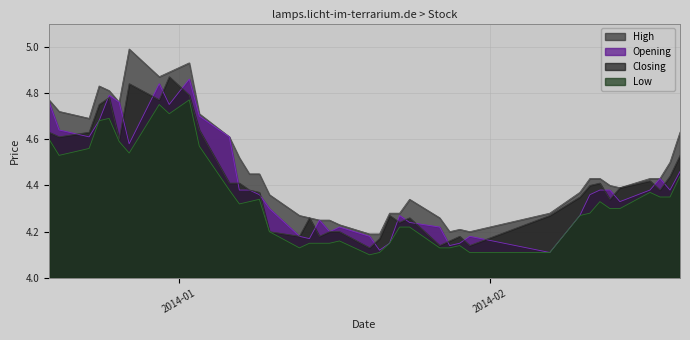

In High, how many points are lower than both neighbors (excluding endpoints)?

6